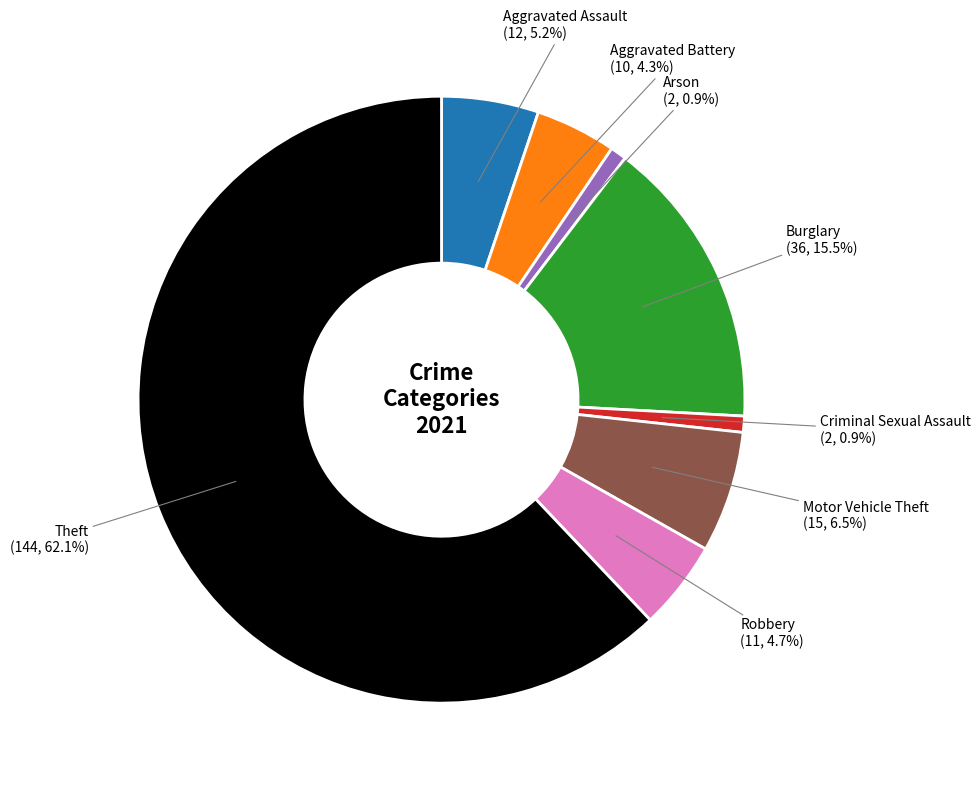

To the nearest percent, what percentage of the pie is Aggravated Battery?

4%